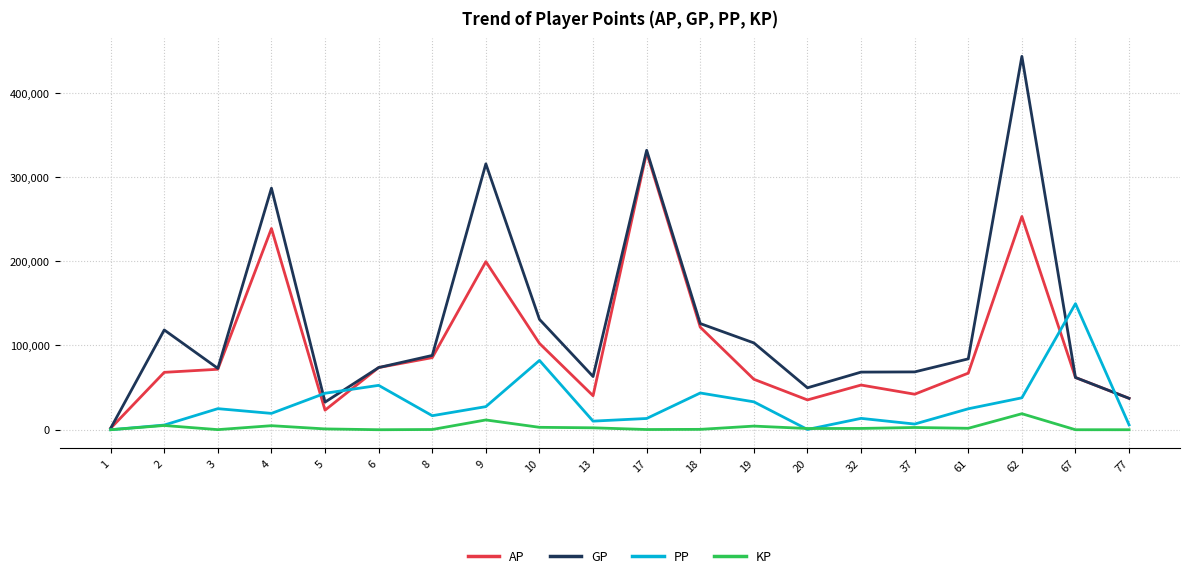

Which series has the largest total across all categories?

GP